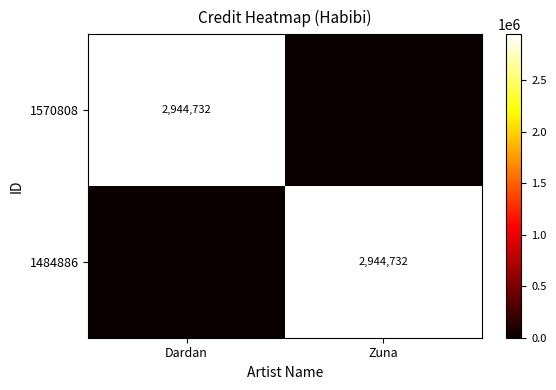

The 1484886 series shows 2944732 at Zuna. True or false?

True